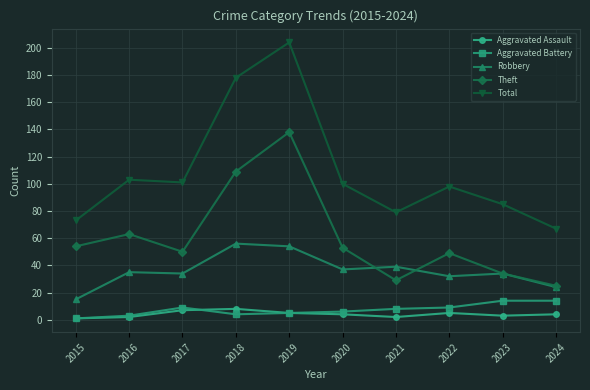

True or false: Aggravated Battery and Theft intersect in this chart.

False